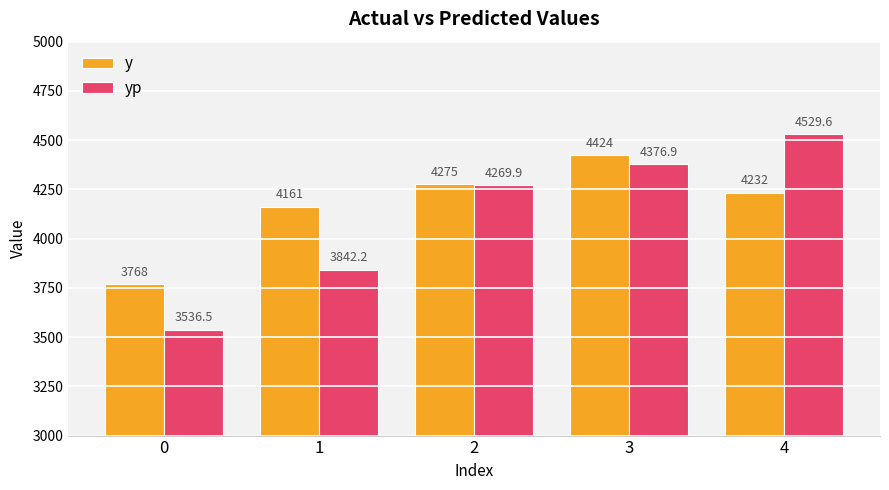

Rank the series by their average value, from lowest to highest.

yp, y